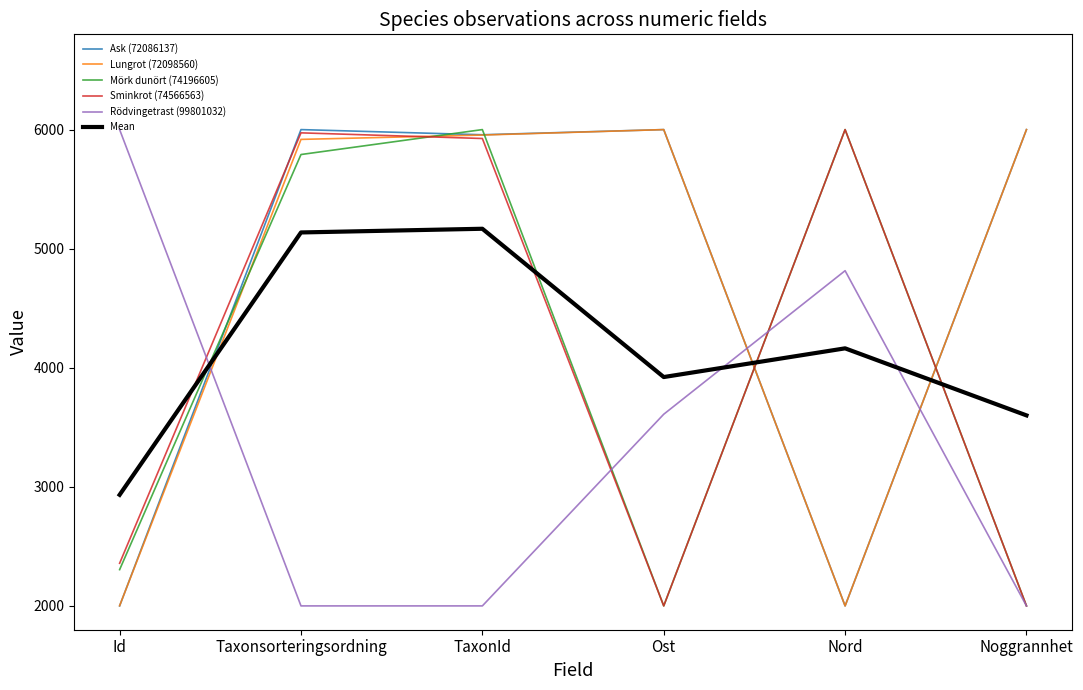

How many values in the Sminkrot (74566563) series exceed 5925?

3